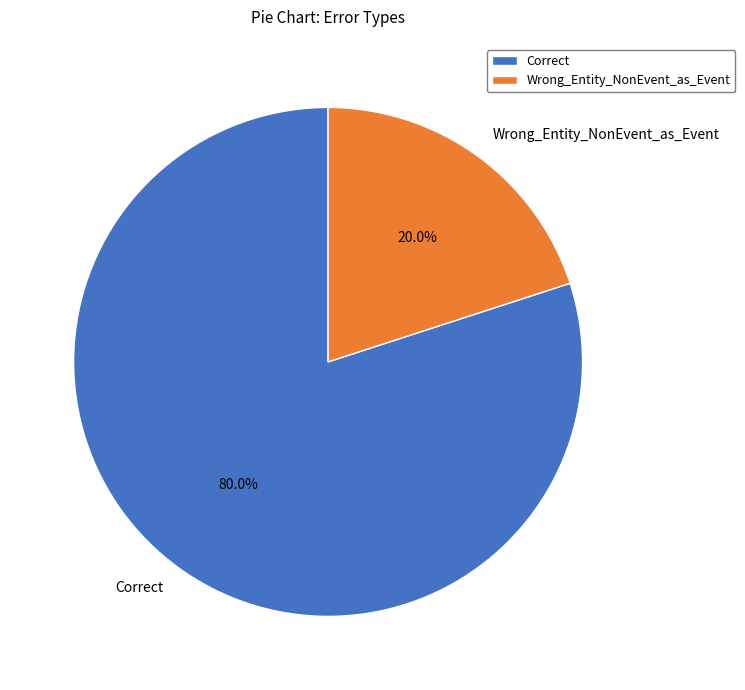

Which category has the smallest portion of the pie?

Wrong_Entity_NonEvent_as_Event